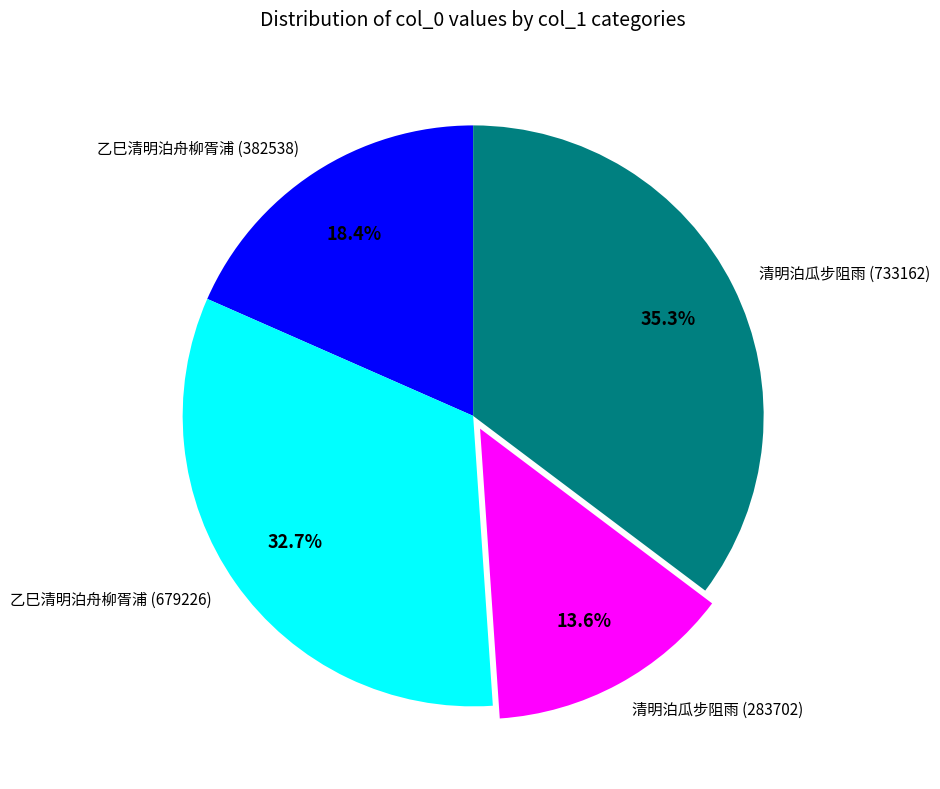

Which category has the biggest portion of the pie?

清明泊瓜步阻雨 (733162)